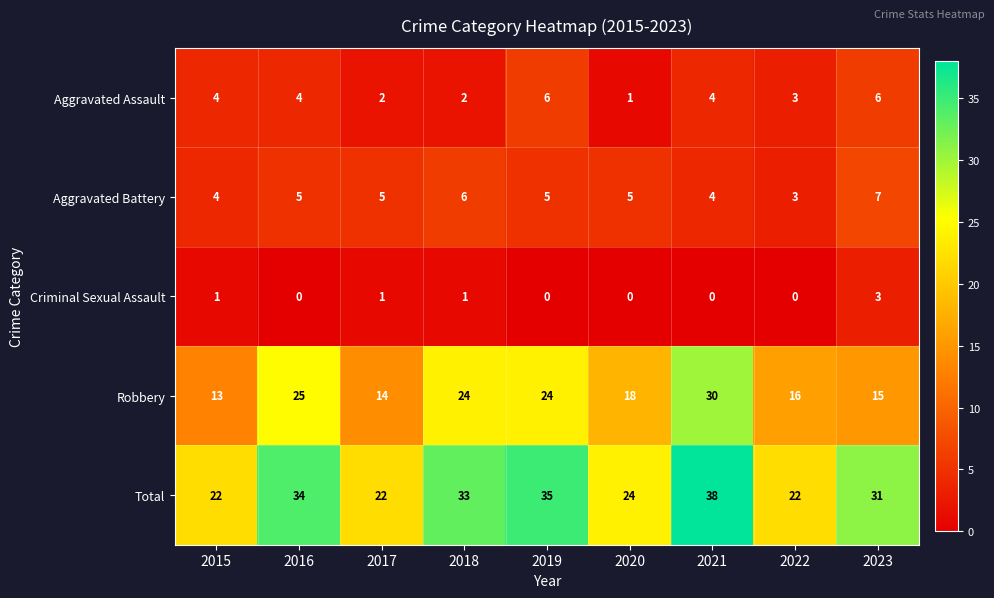

What is the maximum value shown in the chart?

38